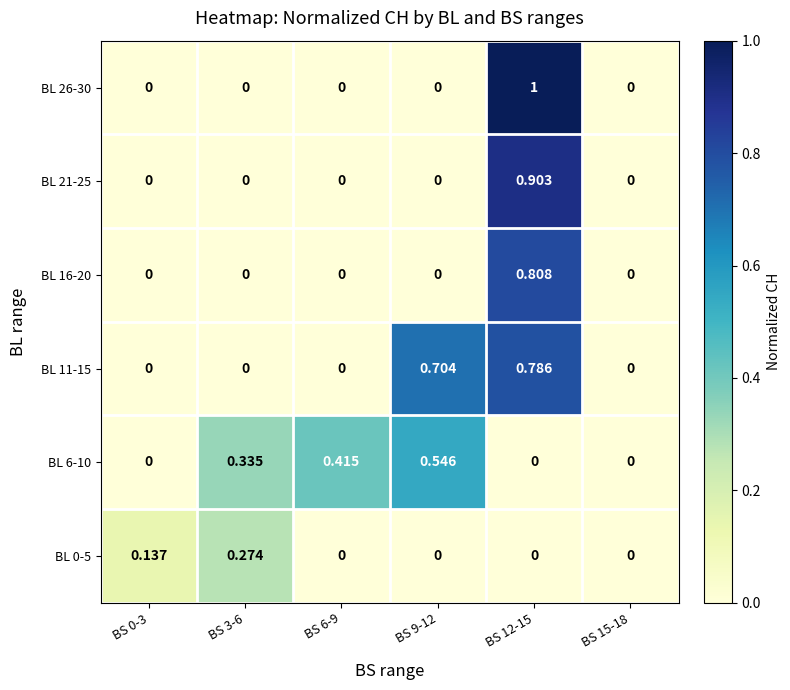

What is the total value across all series at BS 3-6?

0.6